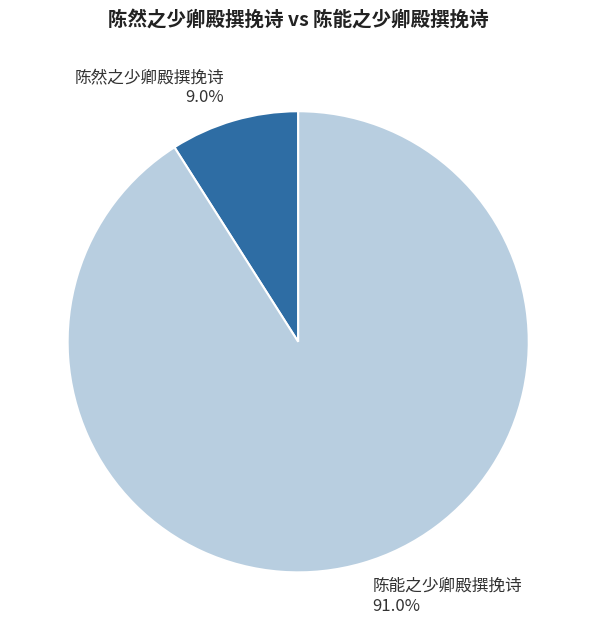

What is the total percentage of 陈然之少卿殿撰挽诗 and 陈能之少卿殿撰挽诗?

100.0%